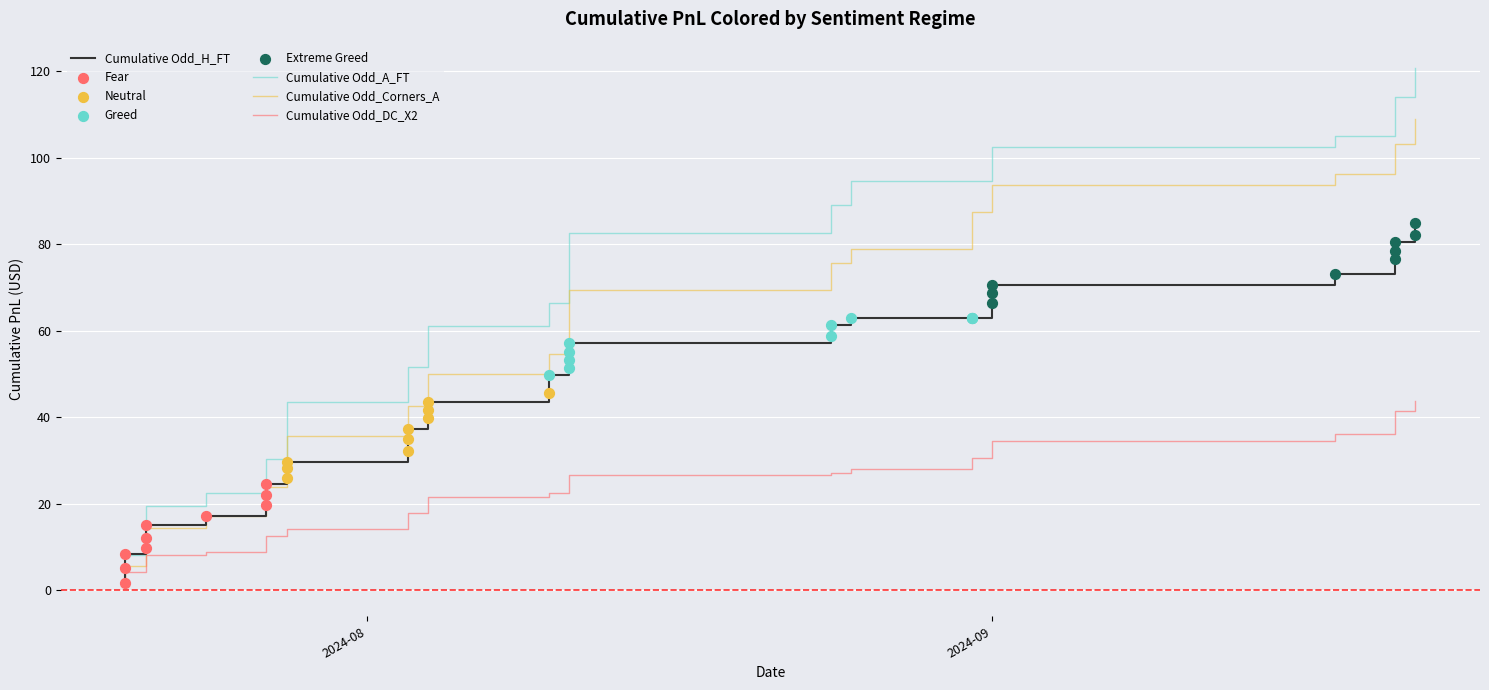

Which series contains the lowest Y value?

Cumulative Odd_DC_X2